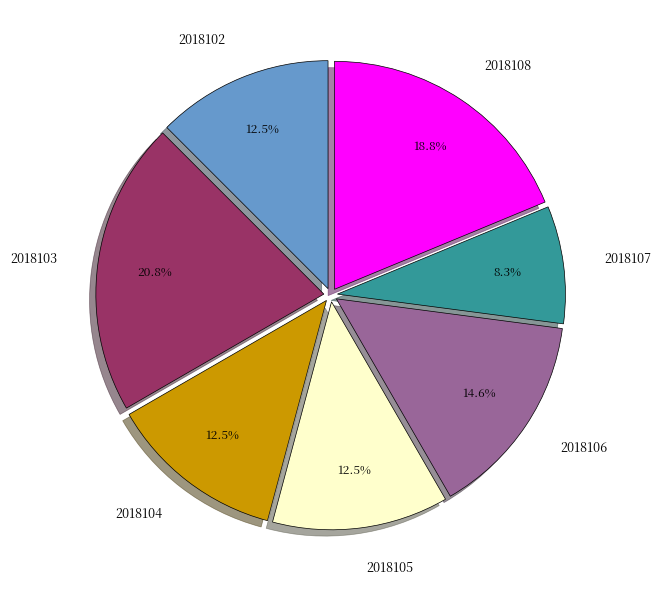

Is there any slice that represents more than half of the pie?

No